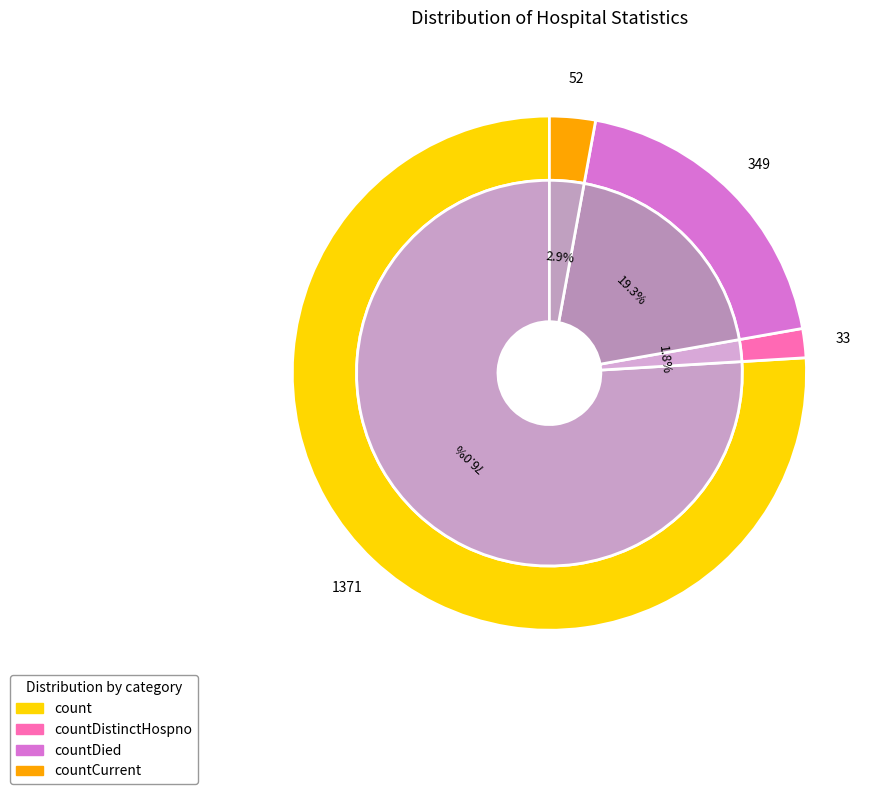

To the nearest percent, what percentage of the pie is countDied?

19%